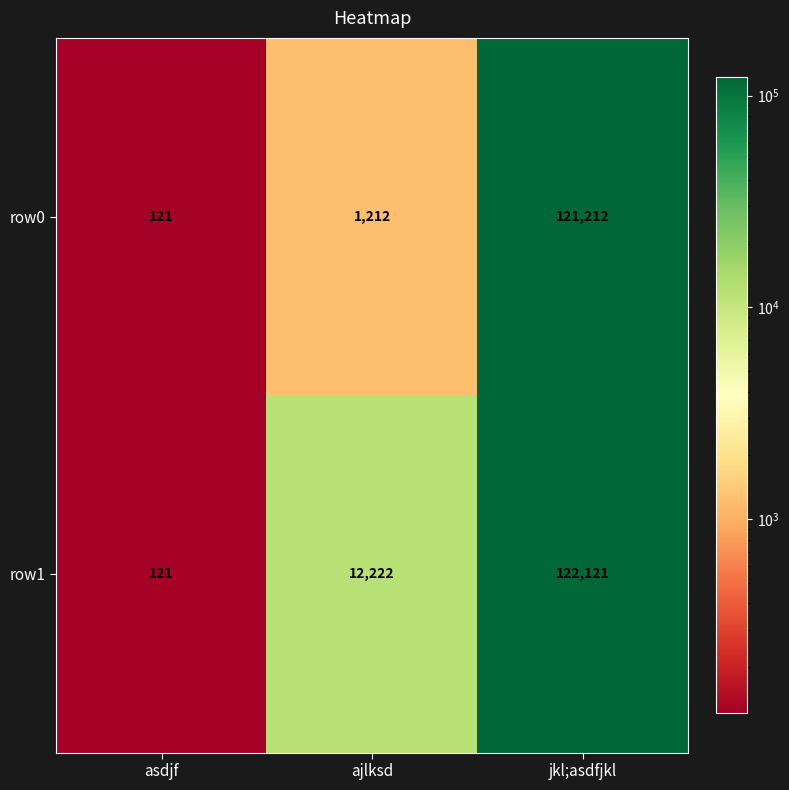

What is the spread (max minus min) of values at jkl;asdfjkl?

909